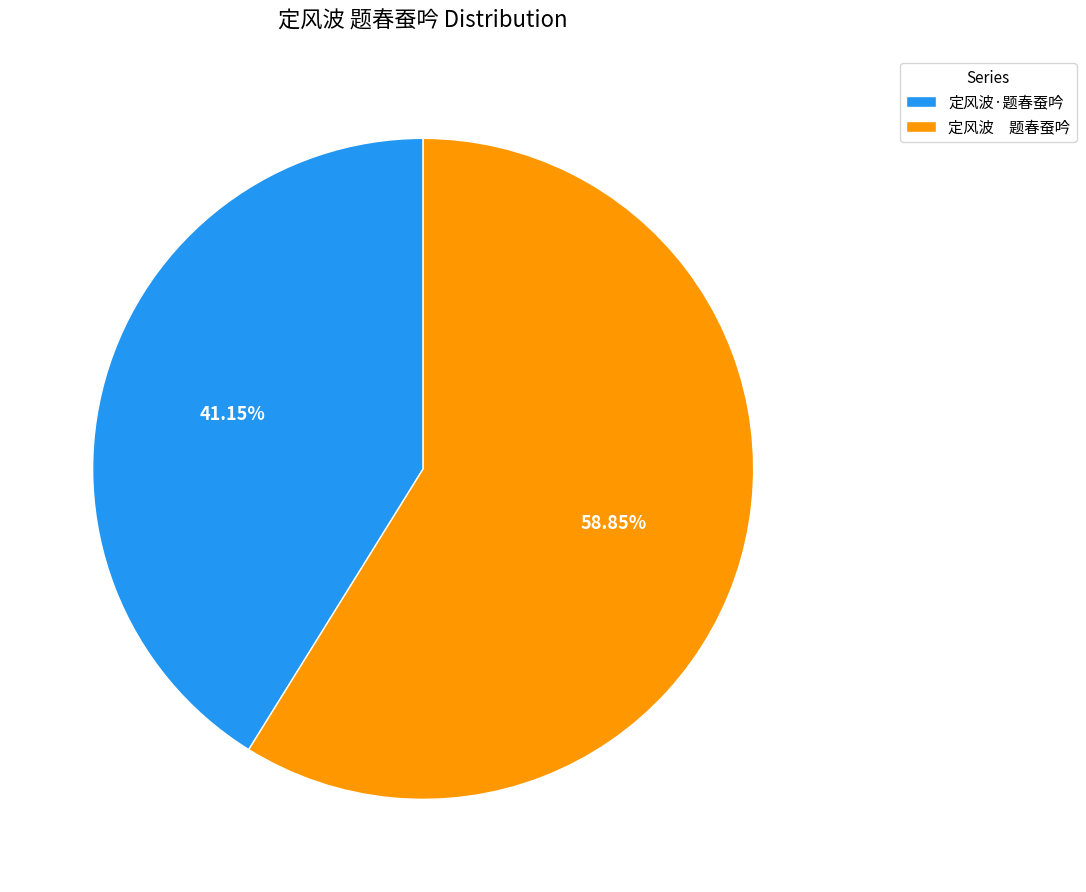

What is the largest slice in the pie chart?

定风波 题春蚕吟